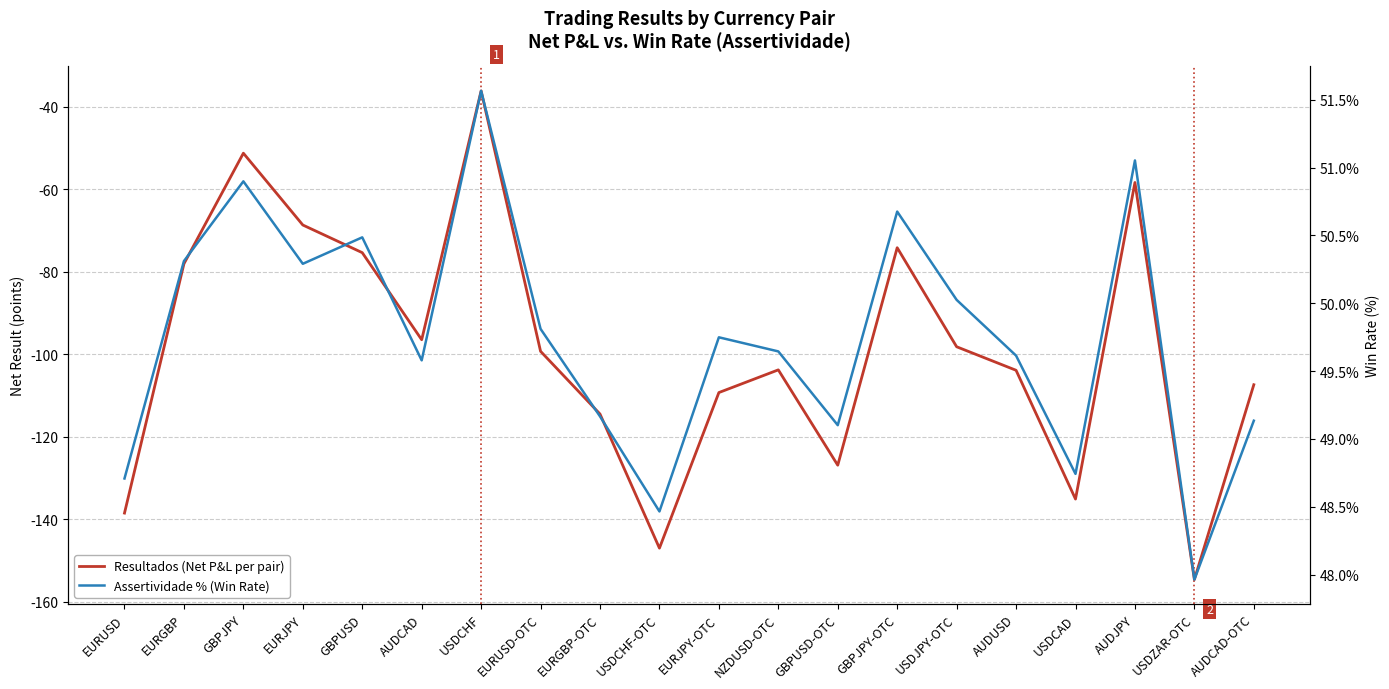

Does the chart display data point markers on the line(s)?

No